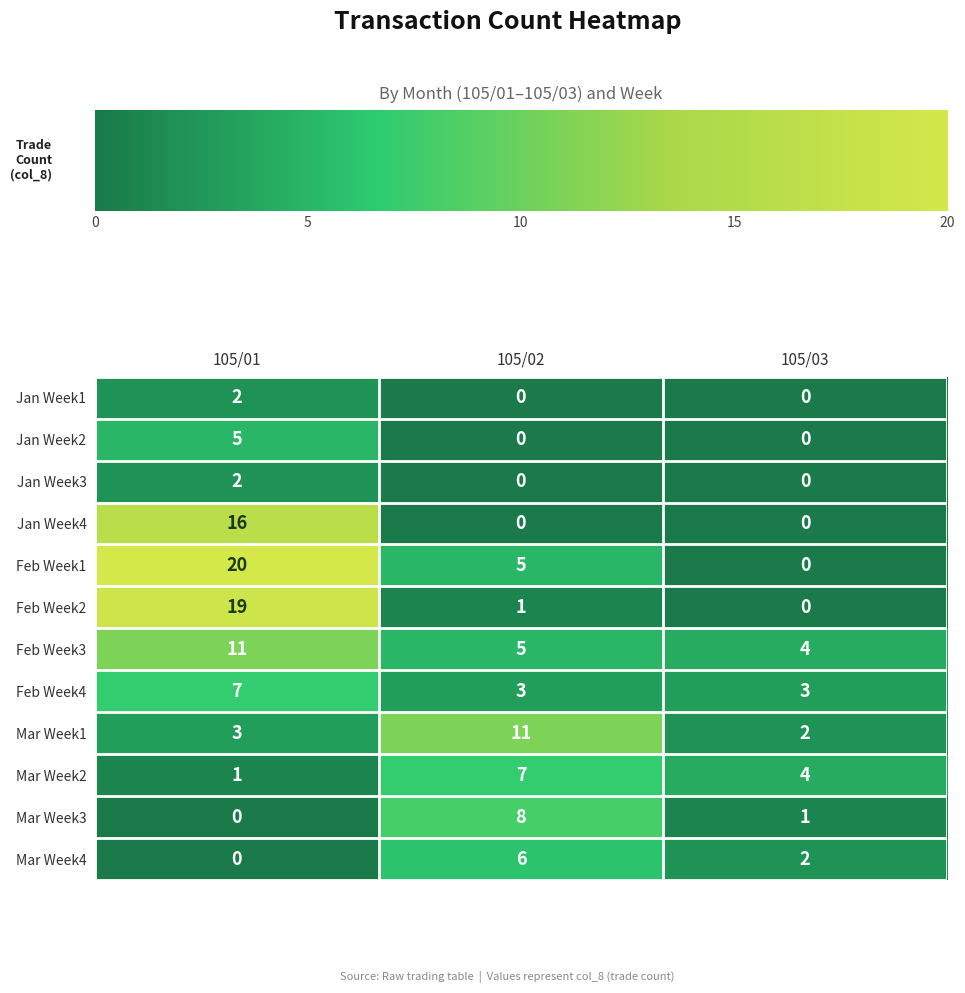

What is the difference between the highest and lowest values at 105/03?

4